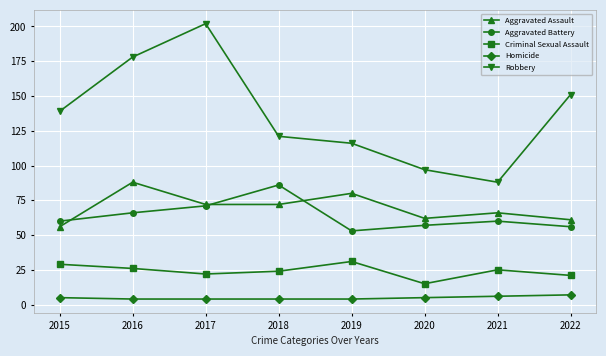

Which series has the largest total across all categories?

Robbery